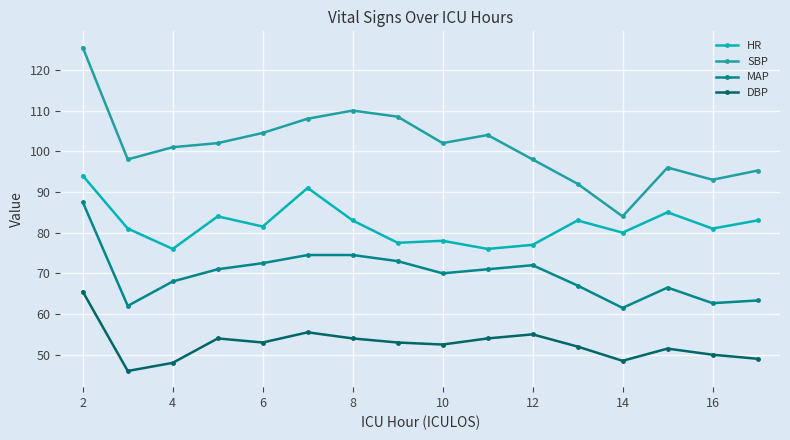

What is the maximum value for SBP?

125.5